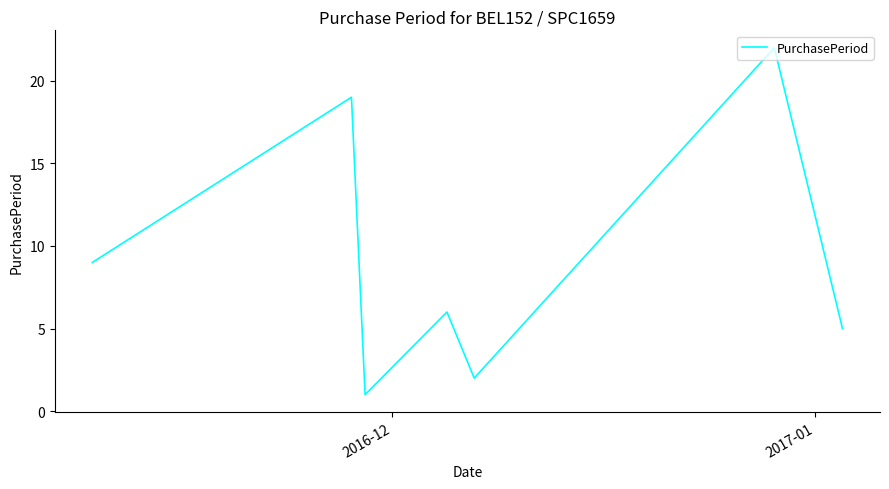

What is the difference between the second highest and second lowest values?

17